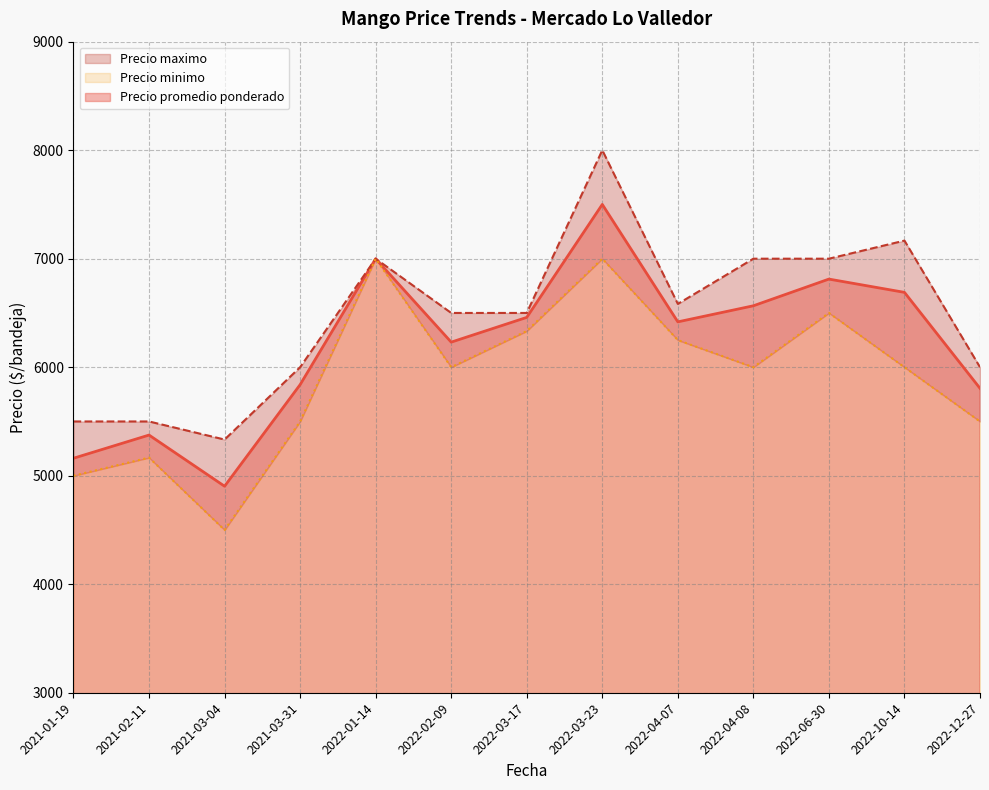

The value of Precio promedio ponderado at 2021-03-04 is 7542.0. True or false?

False